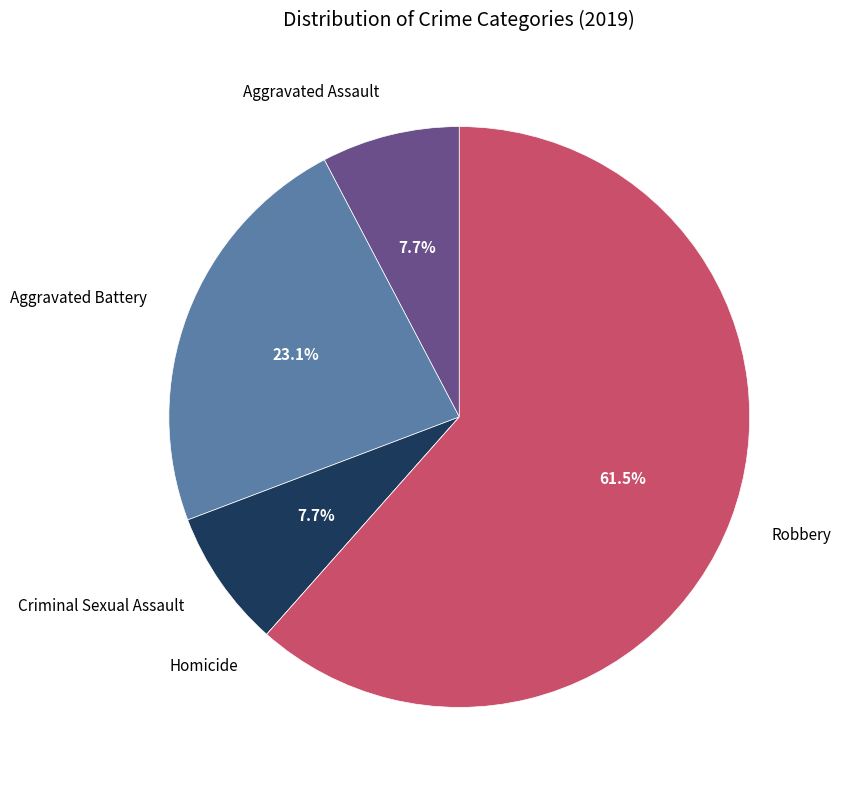

What percentage is the Criminal Sexual Assault slice, to the nearest percent?

8%